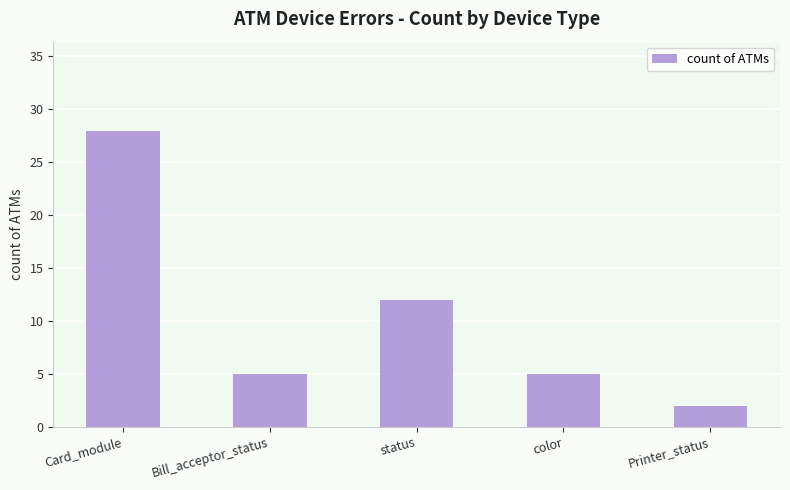

How many data points does each series have?

5